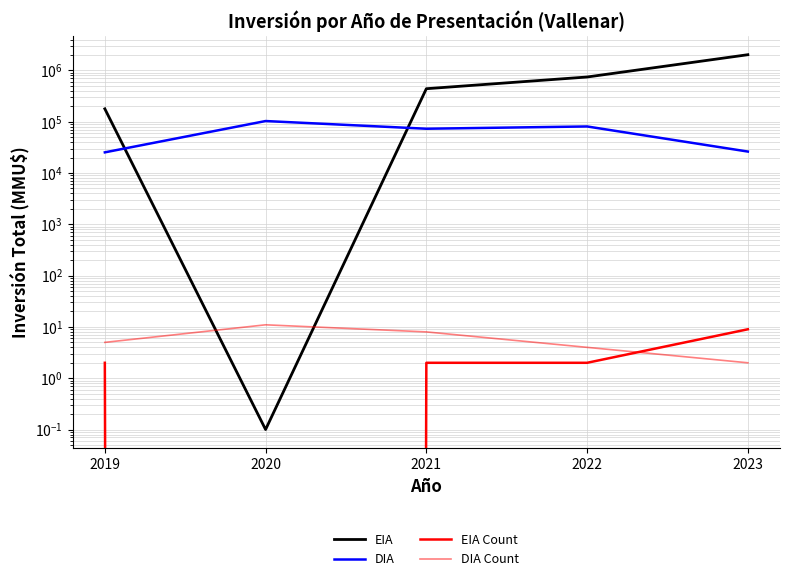

What is the total value across all series at 2019?

203635.0